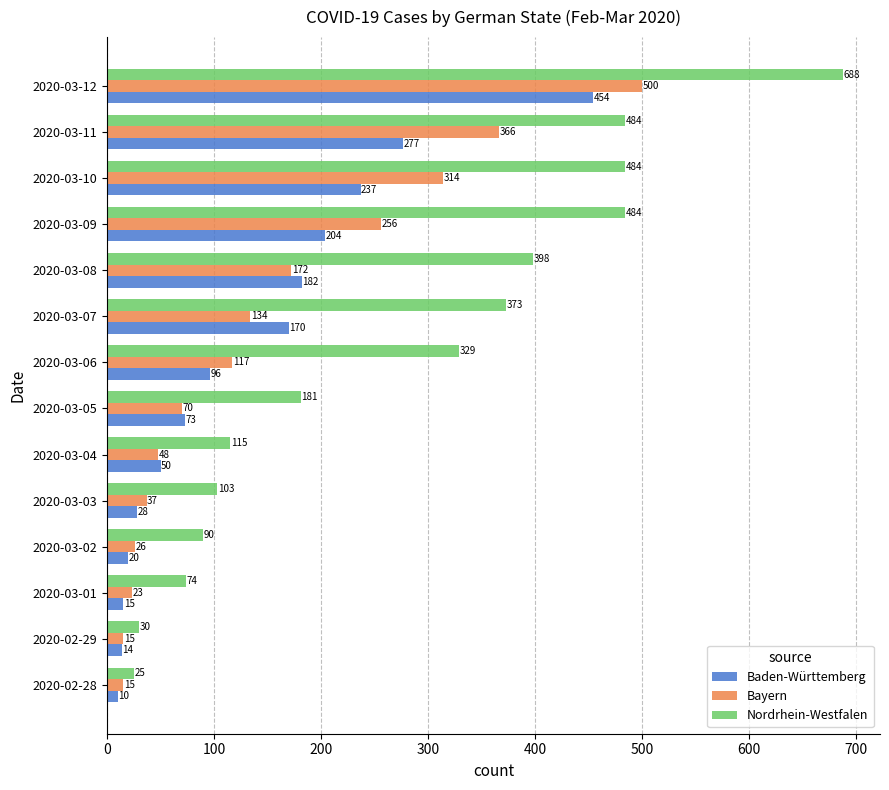

Where is Bayern nearest to the value 257?

2020-03-09